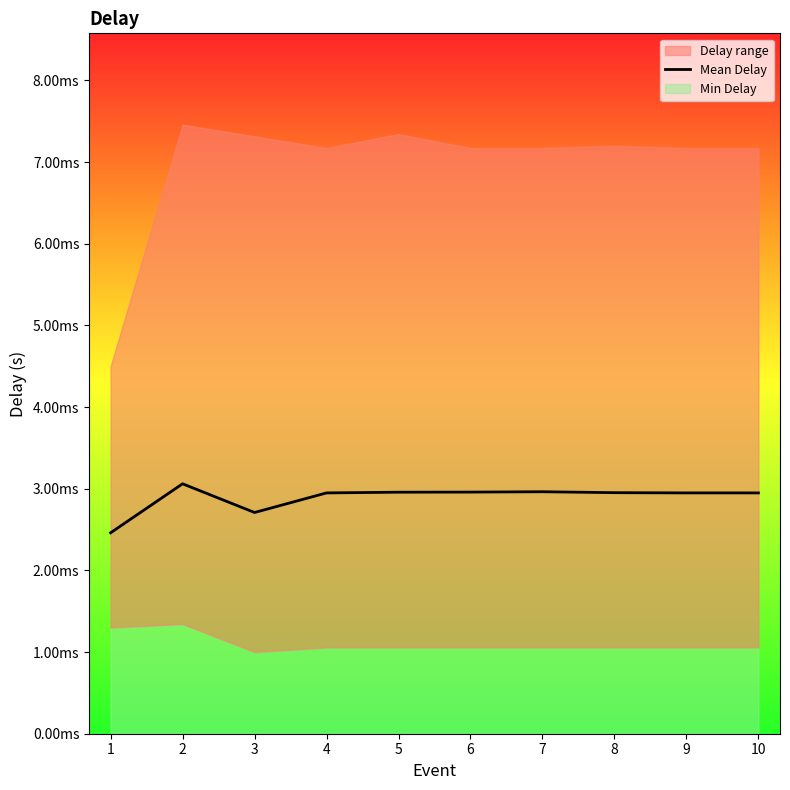

List the labels in order of value, smallest first.

1, 3, 4, 9, 10, 8, 5, 6, 7, 2